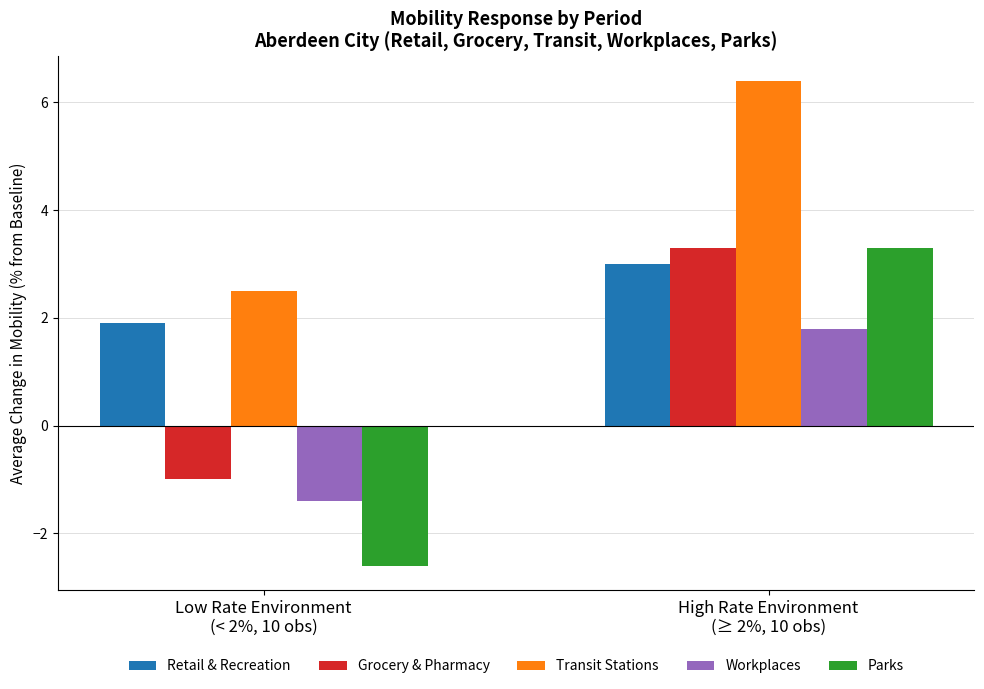

Are the bars horizontal?

No